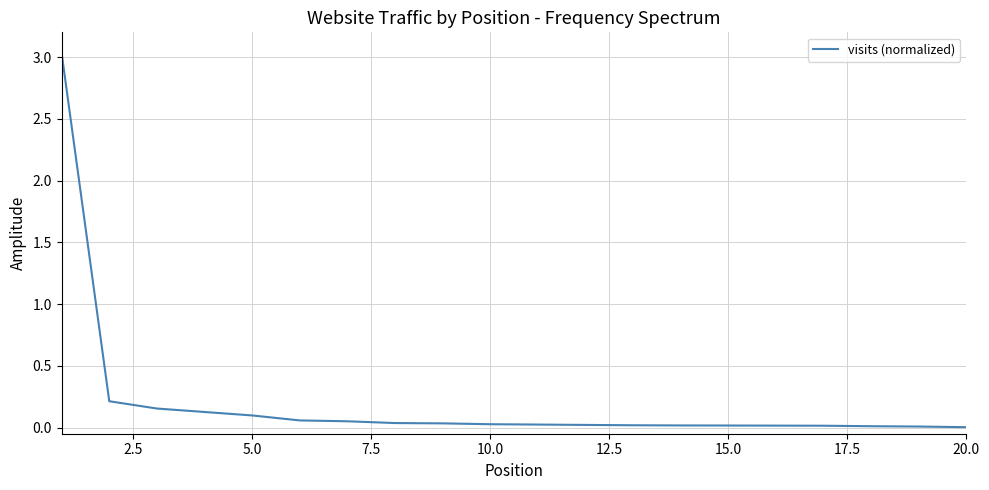

What is the difference between the maximum and minimum values?

3.0